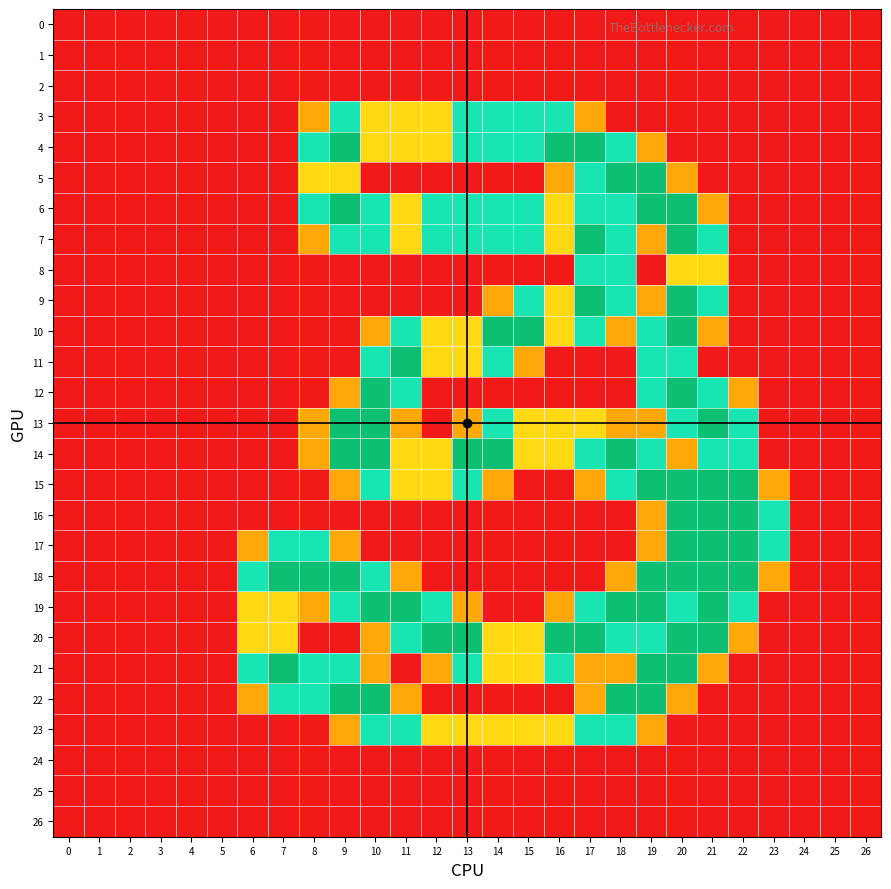

Which category has the highest value across all series?

9